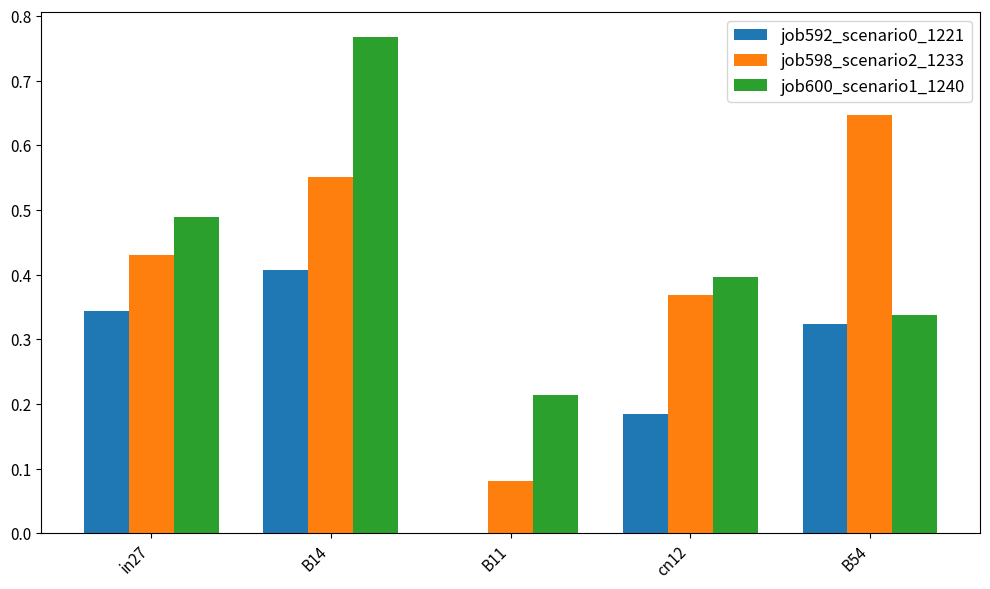

Between B14 and cn12, which series saw the biggest shift?

job600_scenario1_1240